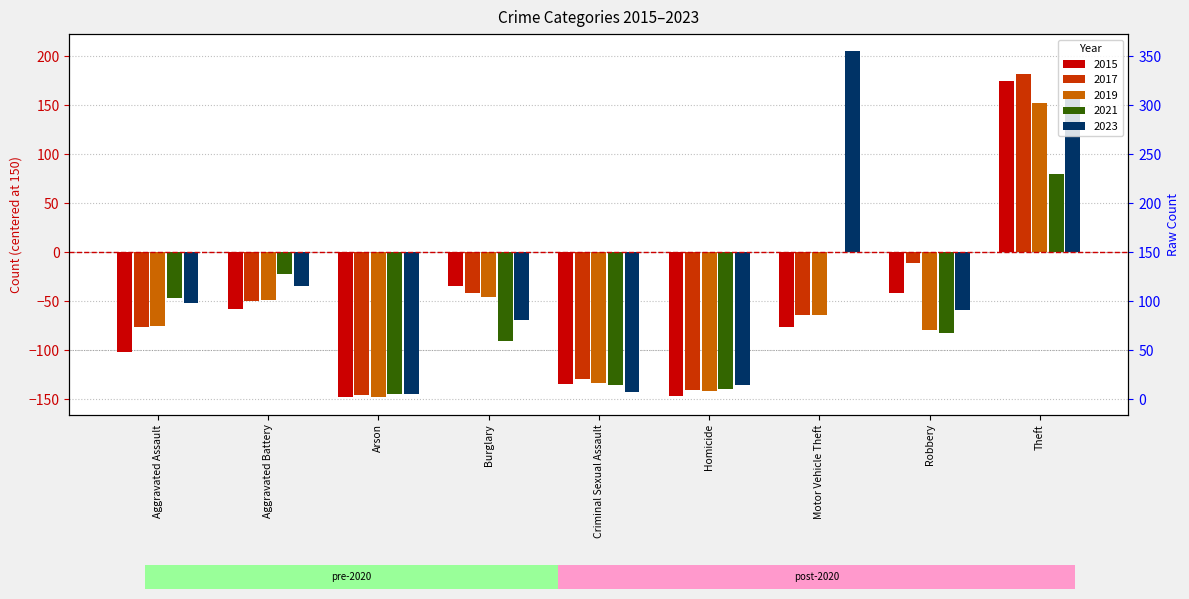

Is it true that 2015 equals -134 at Criminal Sexual Assault?

True